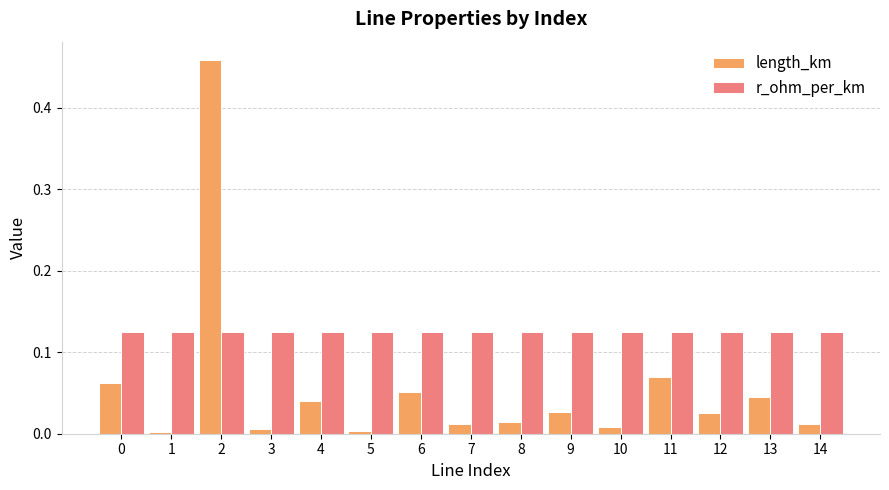

Rank the series by their average value, from lowest to highest.

length_km, r_ohm_per_km